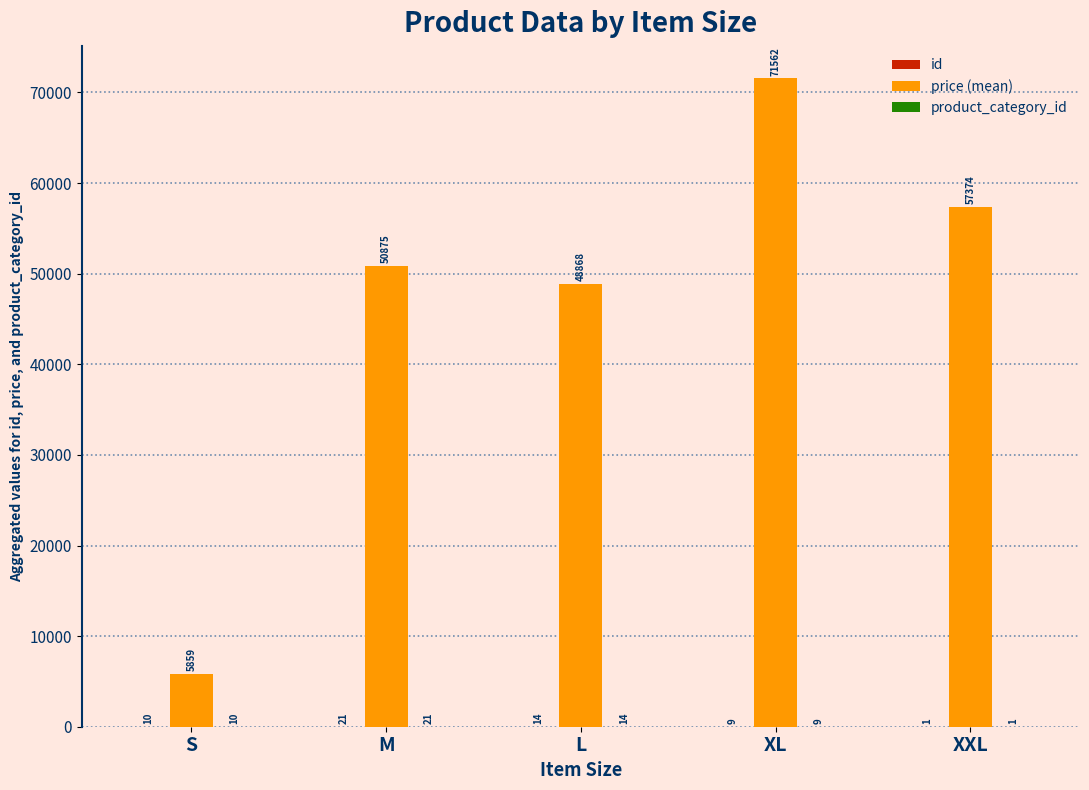

What is the maximum value shown in the chart?

71562.0